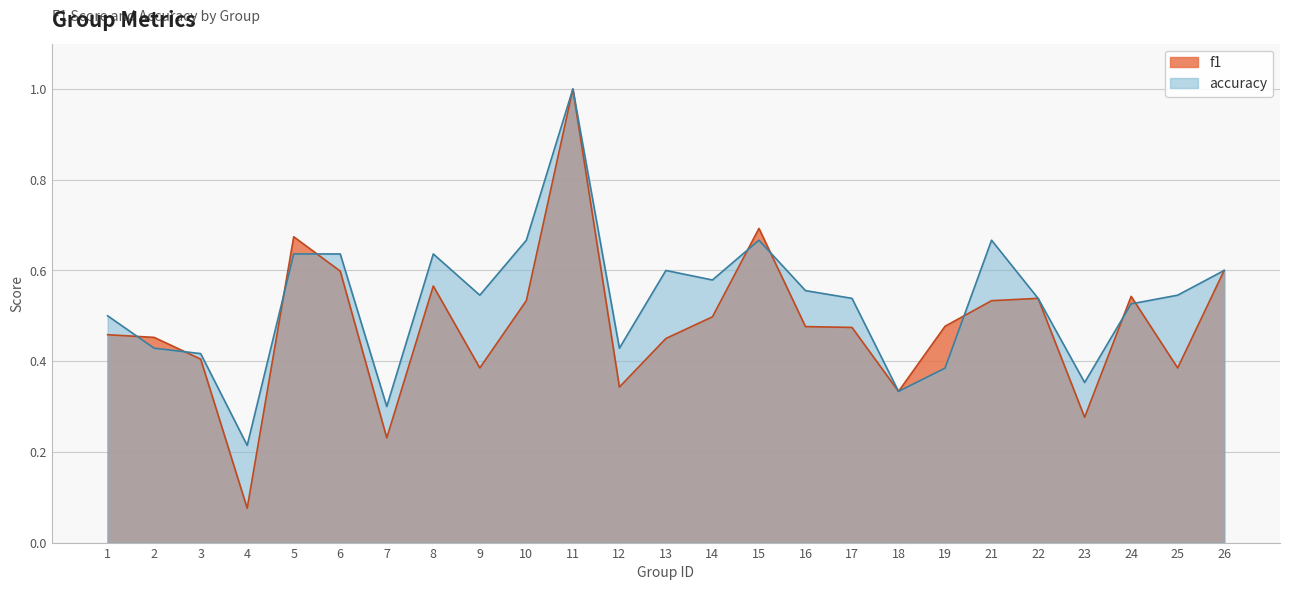

Between which two adjacent categories do accuracy and f1 first intersect?

1 and 2